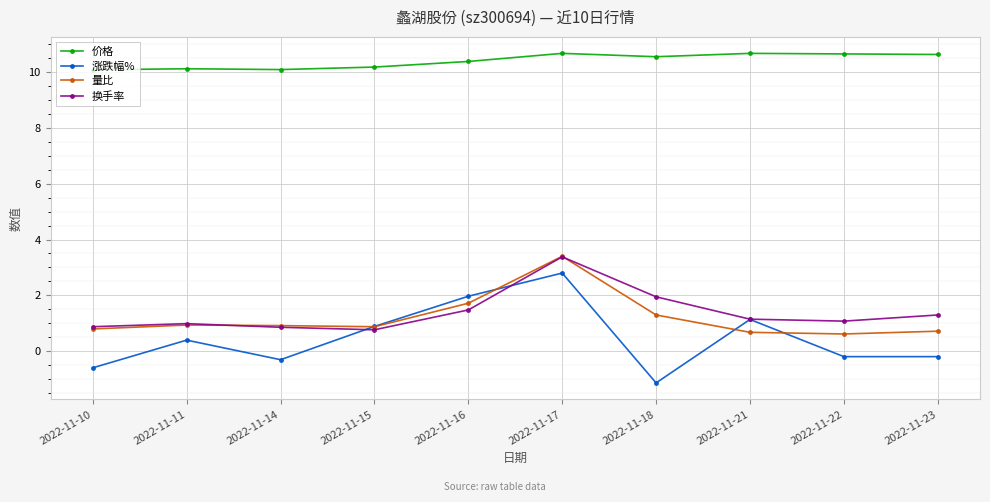

What is the value of the 价格 point at the 1st from the left?

10.1